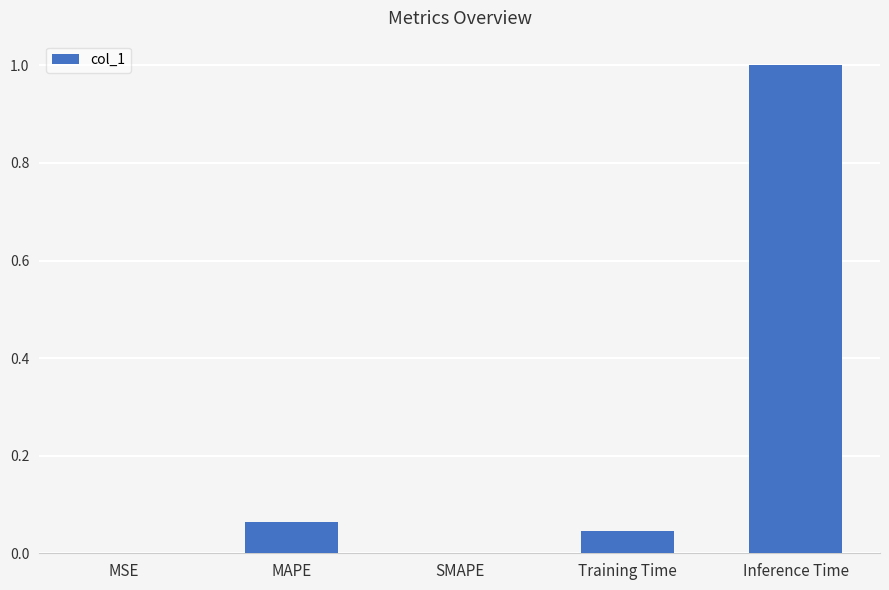

How many categories are shown in the chart?

5